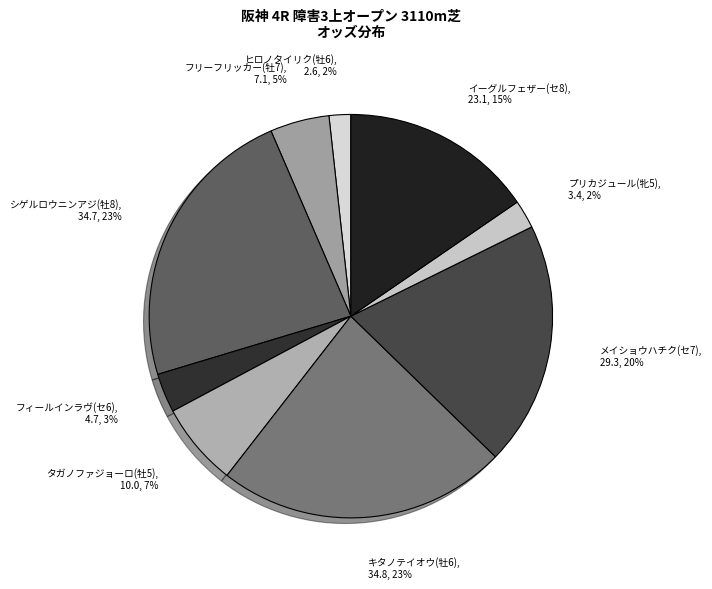

Which has a higher value, フィールインラヴ(セ6), 4.7, 3% or キタノテイオウ(牡6), 34.8, 23%?

キタノテイオウ(牡6), 34.8, 23%